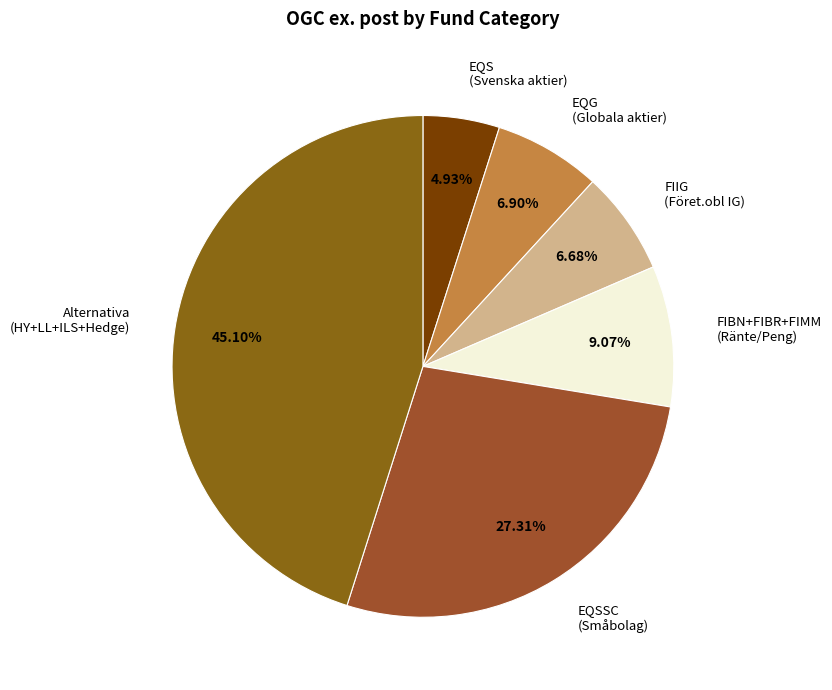

Is FIIG (Föret.obl IG) the majority of the pie?

No